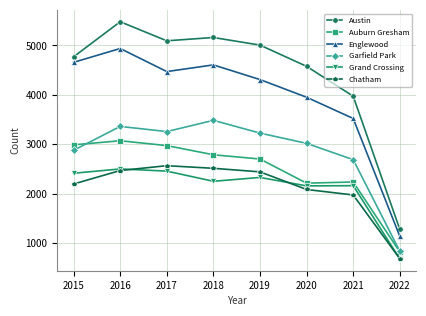

What is the value of the Englewood point at the 2nd from the left?

4939